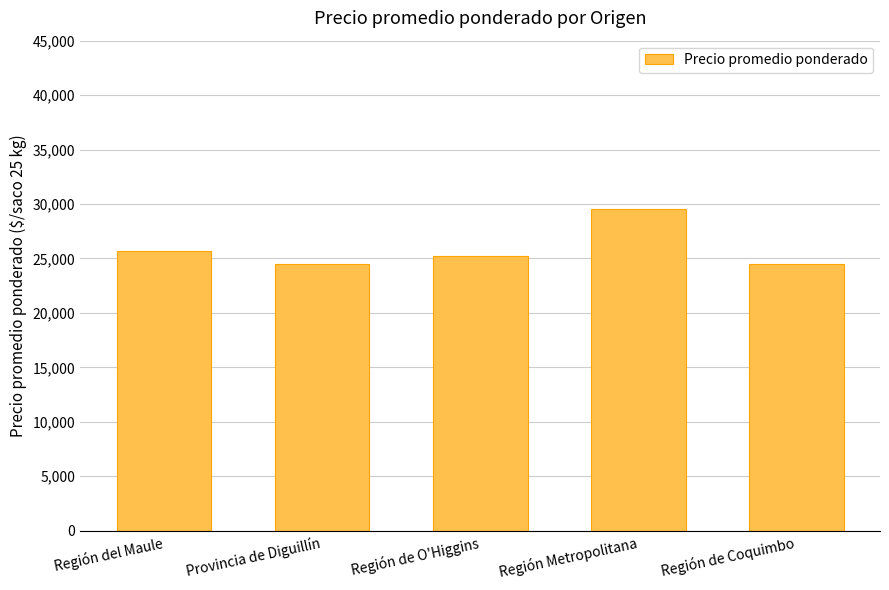

What is the label of the 3rd bar from the left?

Región de O'Higgins